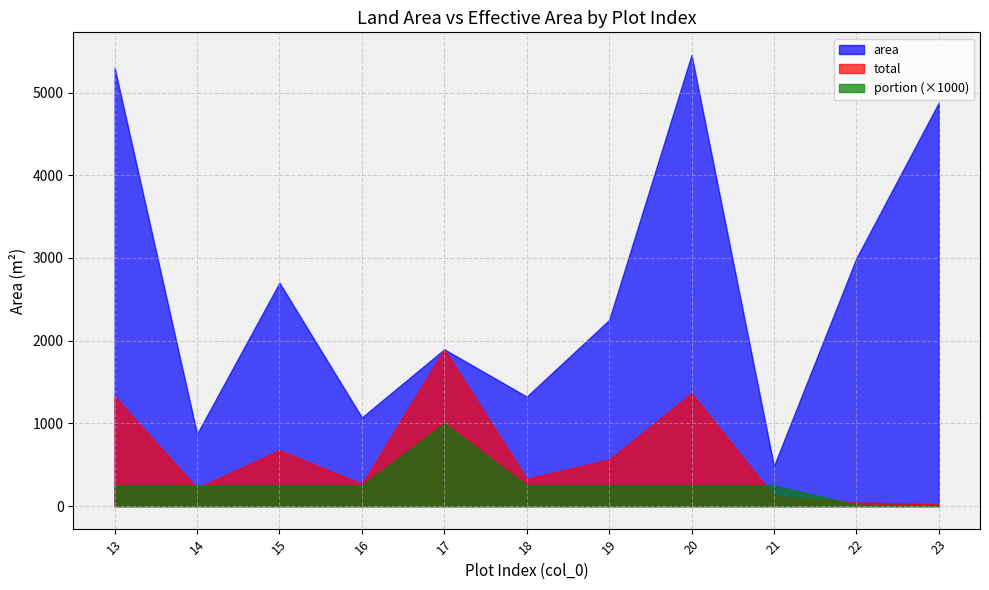

What is the average value of the portion series?

0.3